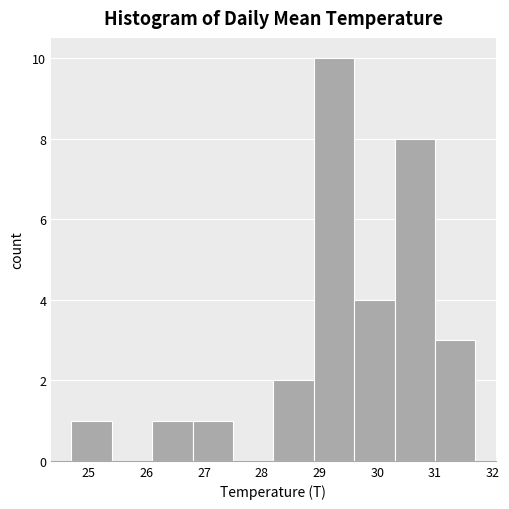

Over which range of the x-axis is the bar tallest?

28.9 to 29.6